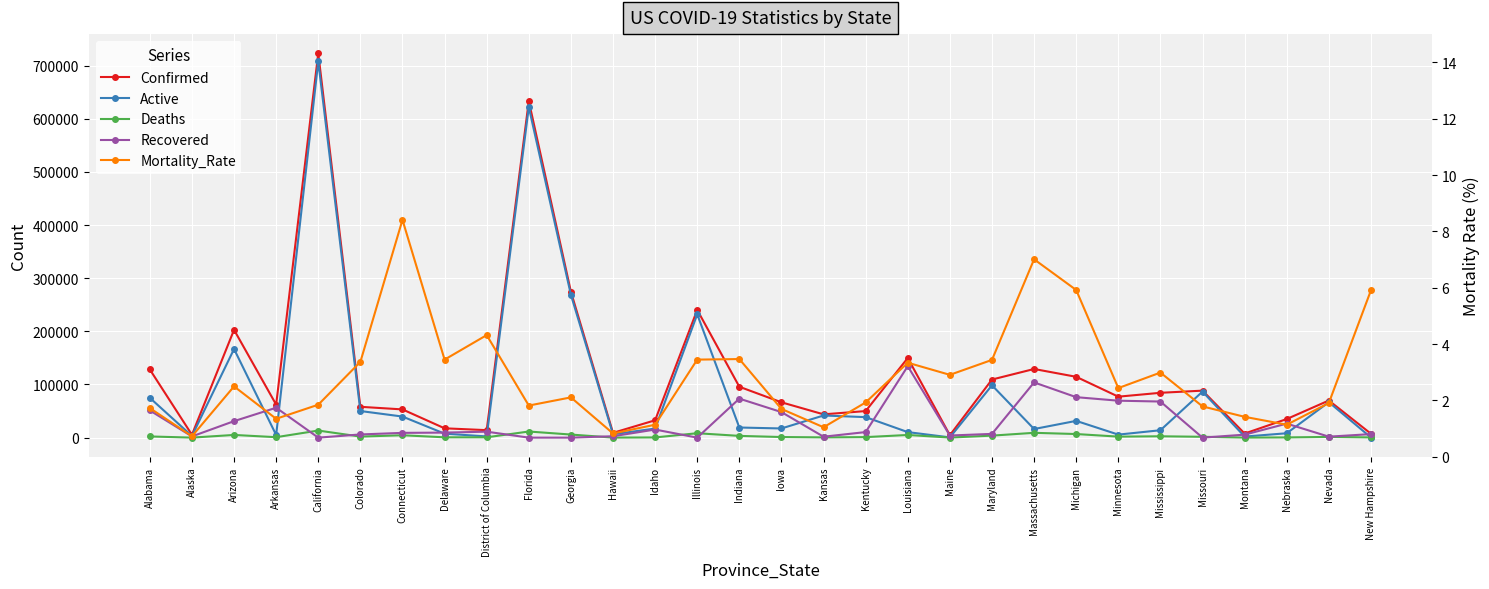

How many values in the Confirmed series are below 69872?

15